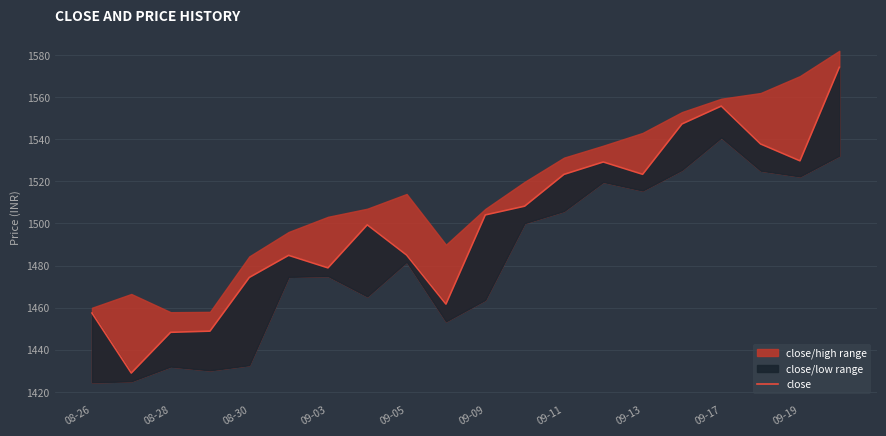

What is the average value?

1500.0